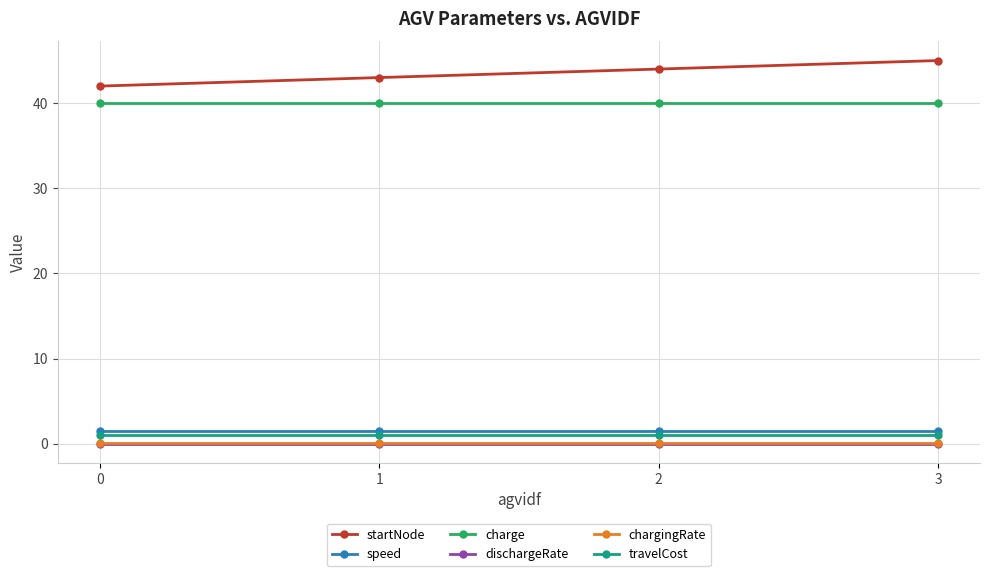

At which category does the chart reach its peak across all series?

3